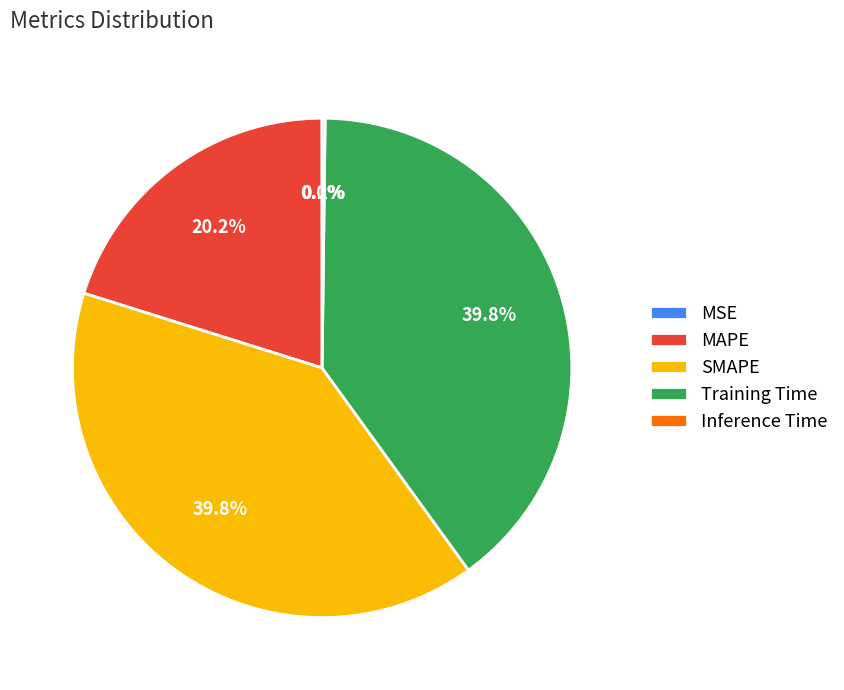

Is there a majority slice in this chart?

No